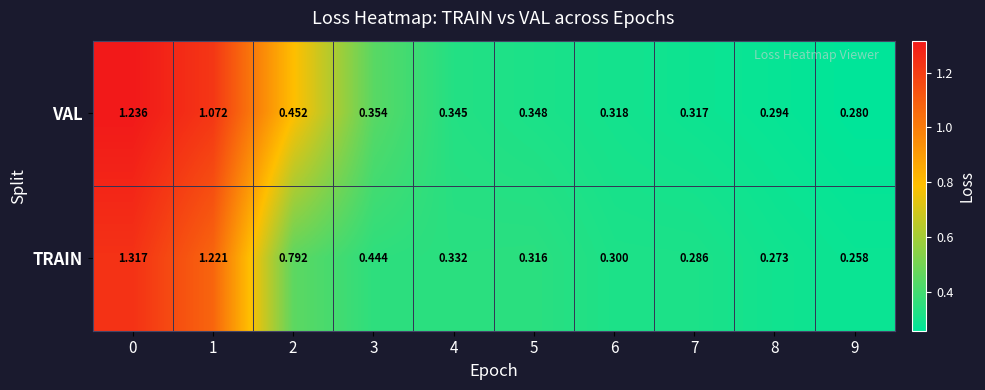

Which label corresponds to the smallest value in the chart?

9